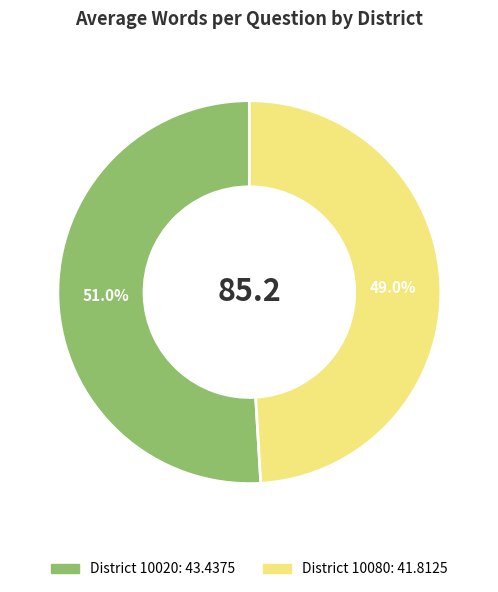

Is there any slice that represents more than half of the pie?

Yes